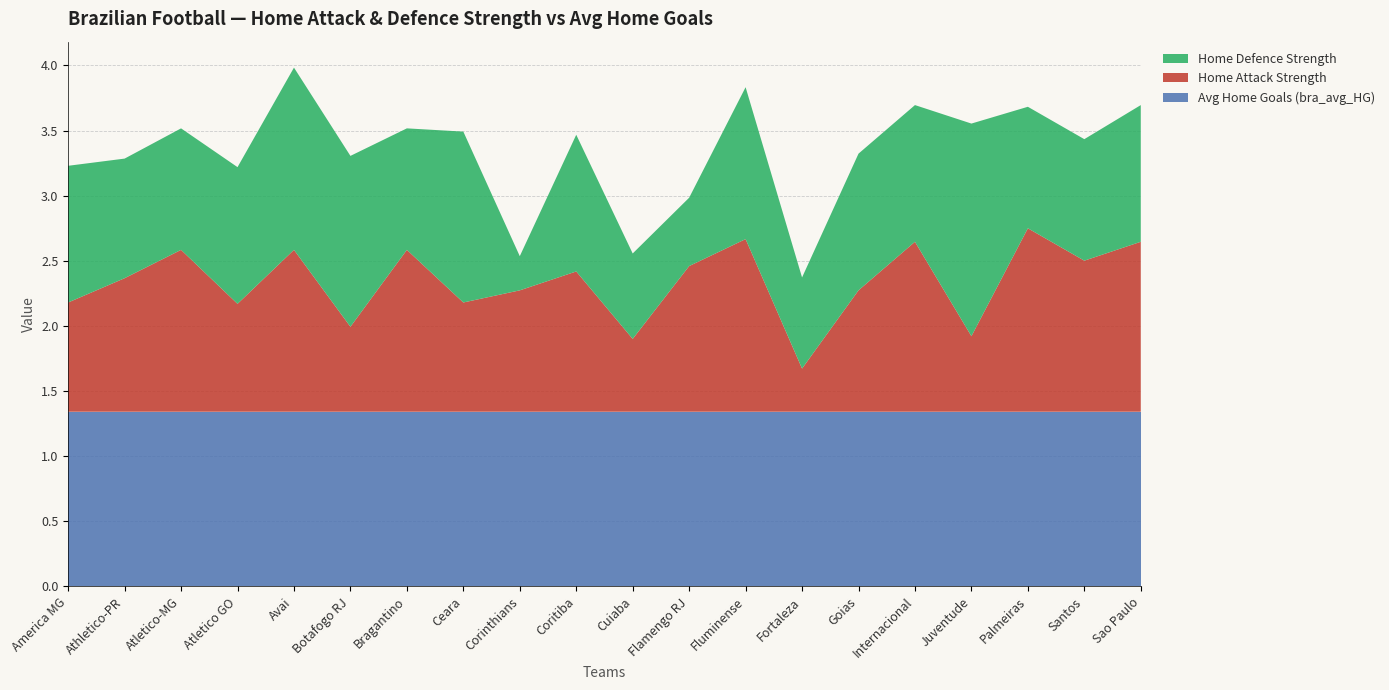

Reading left to right, list all the values displayed in this chart.

bra_avg_HG: America MG=1.3	Athletico-PR=1.3	Atletico-MG=1.3	Atletico GO=1.3	Avai=1.3	Botafogo RJ=1.3	Bragantino=1.3	Ceara=1.3	Corinthians=1.3	Coritiba=1.3	Cuiaba=1.3	Flamengo RJ=1.3	Fluminense=1.3	Fortaleza=1.3	Goias=1.3	Internacional=1.3	Juventude=1.3	Palmeiras=1.3	Santos=1.3	Sao Paulo=1.3
bra_home_as: America MG=0.8	Athletico-PR=1.0	Atletico-MG=1.2	Atletico GO=0.8	Avai=1.2	Botafogo RJ=0.7	Bragantino=1.2	Ceara=0.8	Corinthians=0.9	Coritiba=1.1	Cuiaba=0.6	Flamengo RJ=1.1	Fluminense=1.3	Fortaleza=0.3	Goias=0.9	Internacional=1.3	Juventude=0.6	Palmeiras=1.4	Santos=1.2	Sao Paulo=1.3
bra_home_ds: America MG=1.0	Athletico-PR=0.9	Atletico-MG=0.9	Atletico GO=1.0	Avai=1.4	Botafogo RJ=1.3	Bragantino=0.9	Ceara=1.3	Corinthians=0.3	Coritiba=1.0	Cuiaba=0.7	Flamengo RJ=0.5	Fluminense=1.2	Fortaleza=0.7	Goias=1.0	Internacional=1.0	Juventude=1.6	Palmeiras=0.9	Santos=0.9	Sao Paulo=1.0